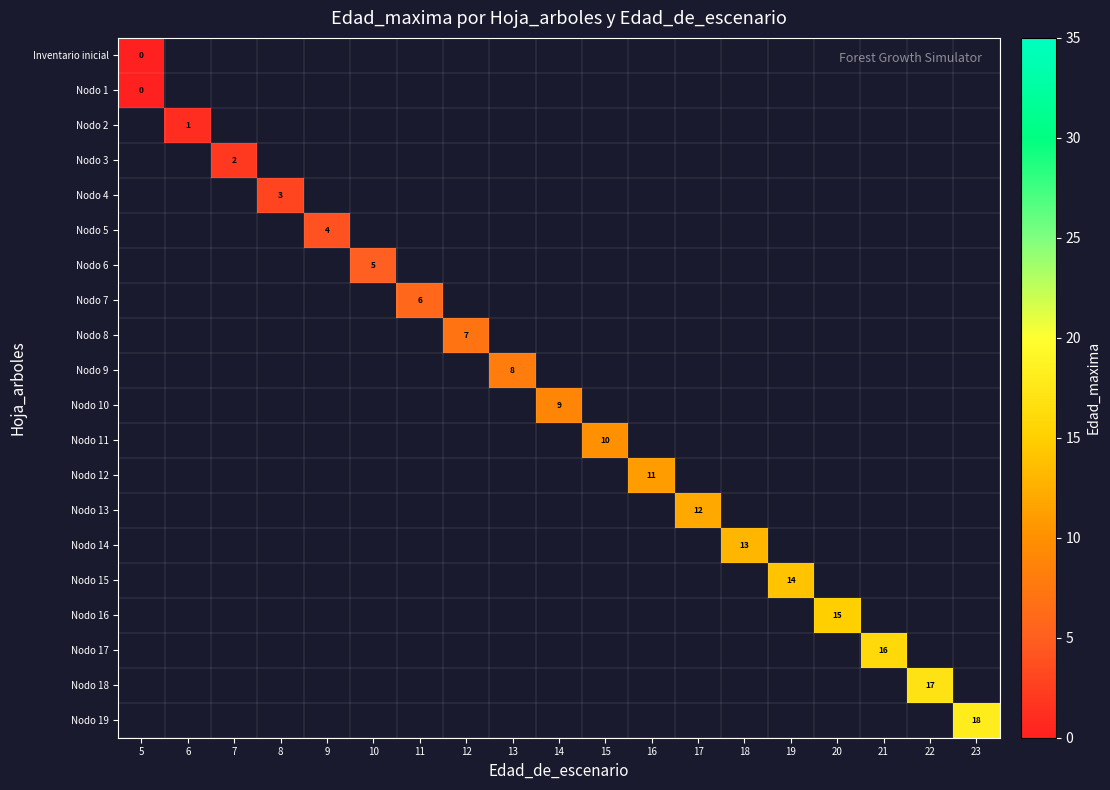

Rank the series by their average value, from lowest to highest.

row_0, row_1, row_2, row_3, row_4, row_5, row_6, row_7, row_8, row_9, row_10, row_11, row_12, row_13, row_14, row_15, row_16, row_17, row_18, row_19